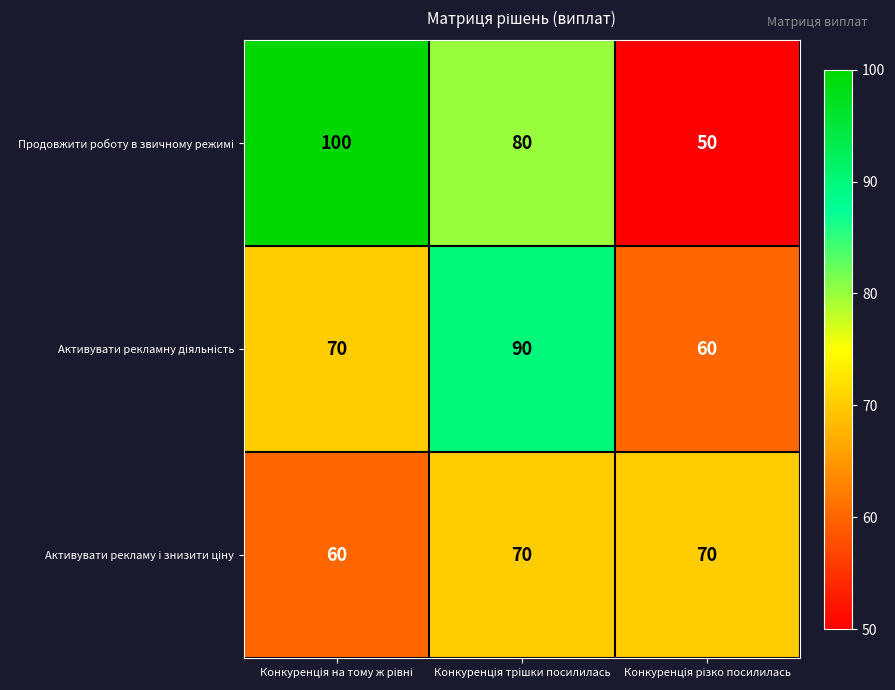

What is the minimum value shown in the chart?

50